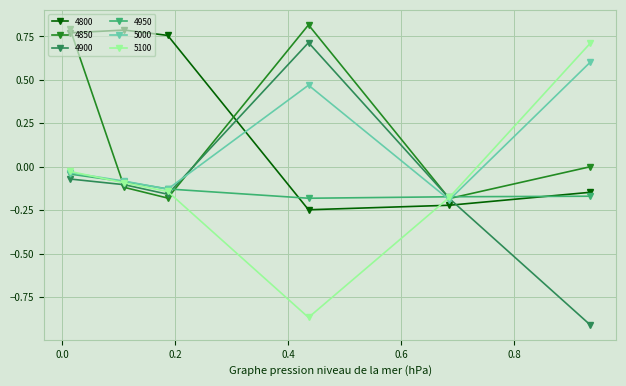

Which series has the largest total across all categories?

4800